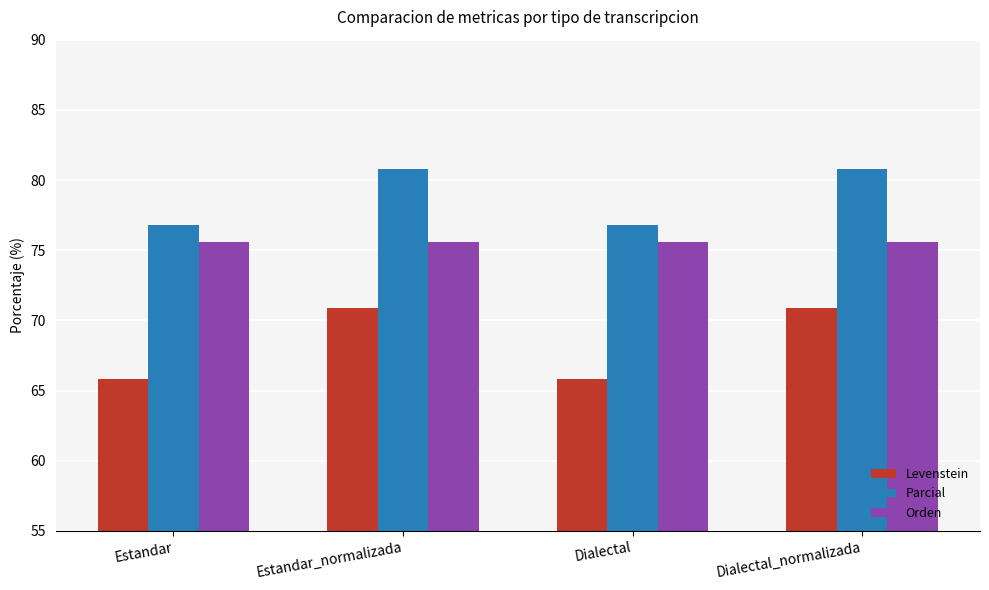

Between Estandar_normalizada and Dialectal, which series saw the biggest shift?

Levenstein